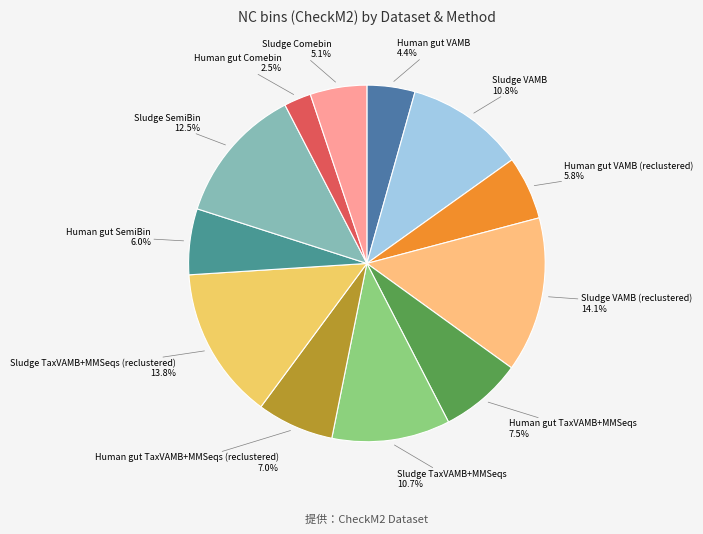

Count the number of slices in the pie.

12